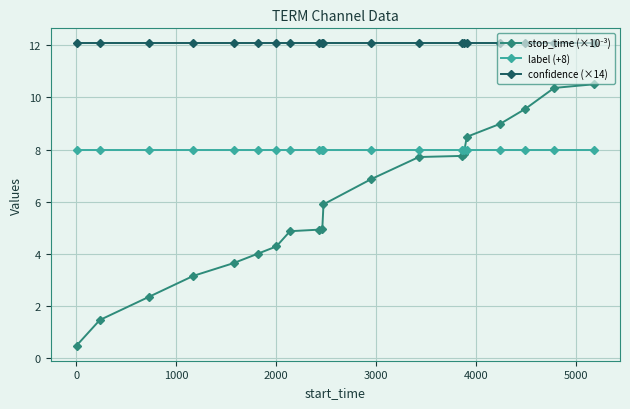

What is the value of the confidence (×14) point at the 18th from the left?

12.1